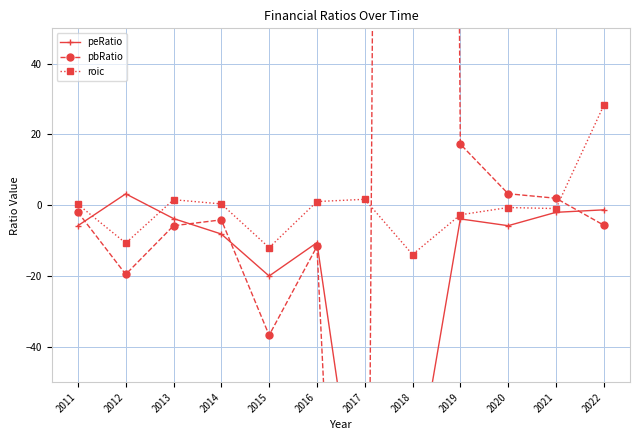

List the labels in order of pbRatio value, smallest first.

2017, 2015, 2012, 2016, 2013, 2022, 2014, 2011, 2021, 2020, 2019, 2018